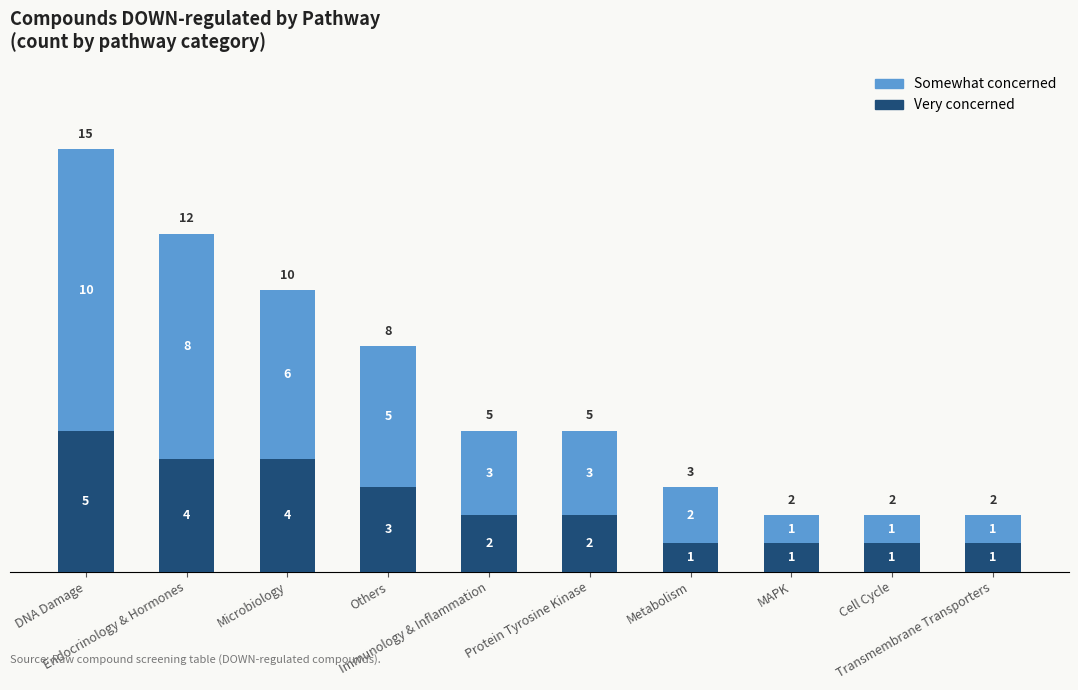

What is the difference between the maximum and second lowest values in the Very concerned series?

4